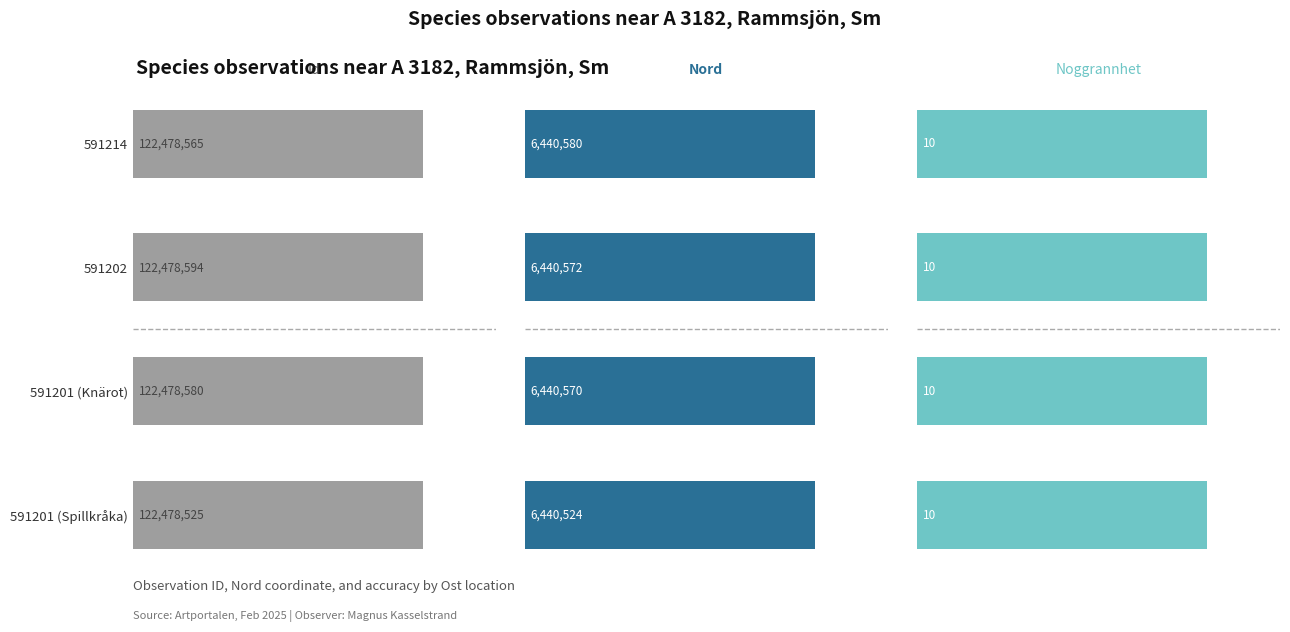

At how many categories does at least one series exceed 40291787?

4